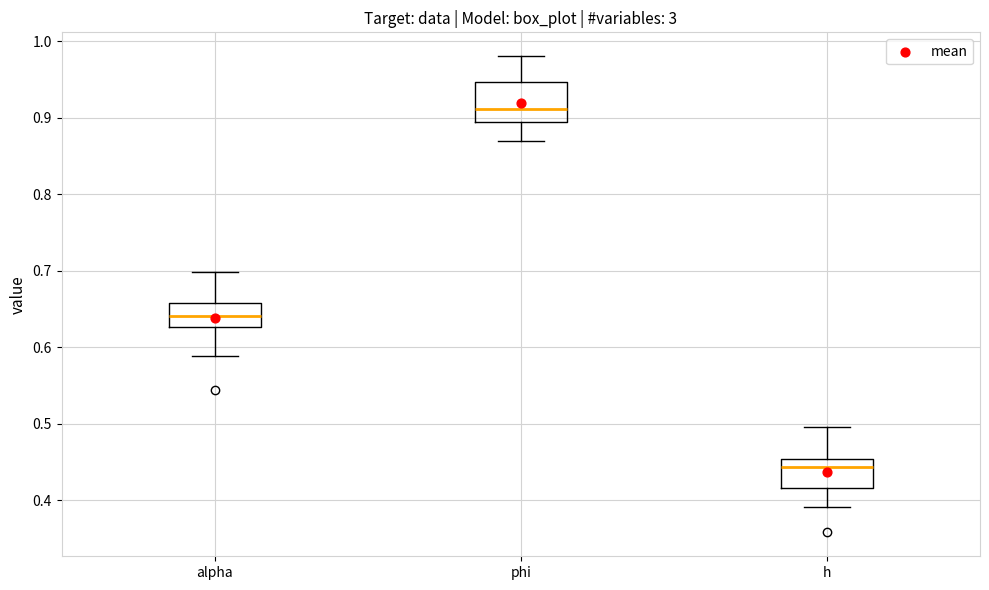

Reading left to right, transcribe this box plot: for each box, give where its median line is, the range the box spans, and where its two whiskers end, as read against the y-axis. The values are not printed on the chart, so give them approximately, as read against the axis.

alpha: median 0.64, box 0.63 to 0.66, whiskers 0.59 to 0.70
phi: median 0.91, box 0.90 to 0.95, whiskers 0.87 to 0.98
h: median 0.44, box 0.42 to 0.45, whiskers 0.39 to 0.50